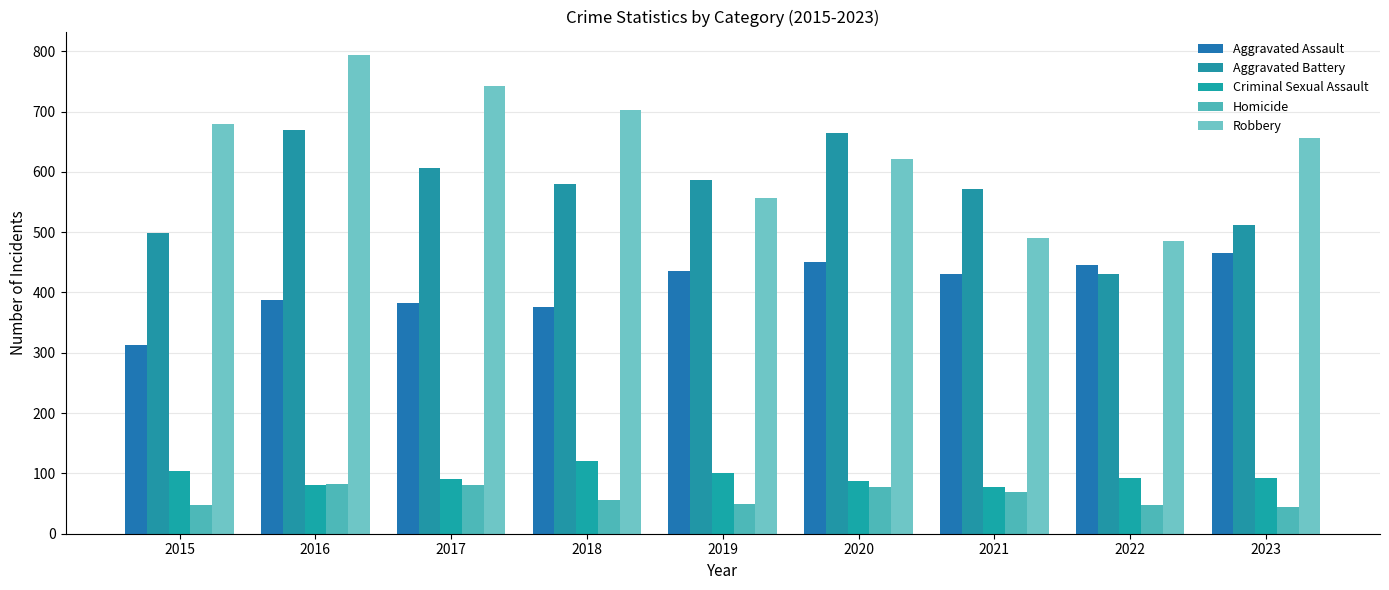

The Homicide series shows 36 at 2020. True or false?

False